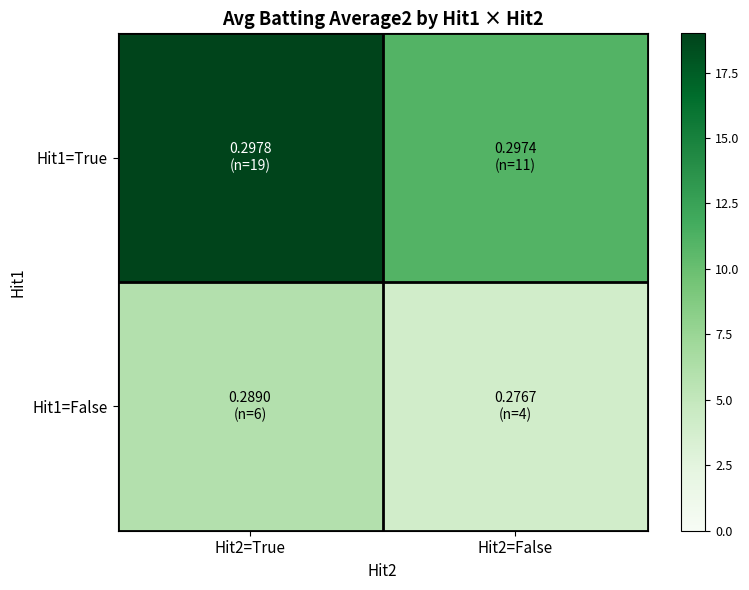

Count the number of categories in the chart.

2